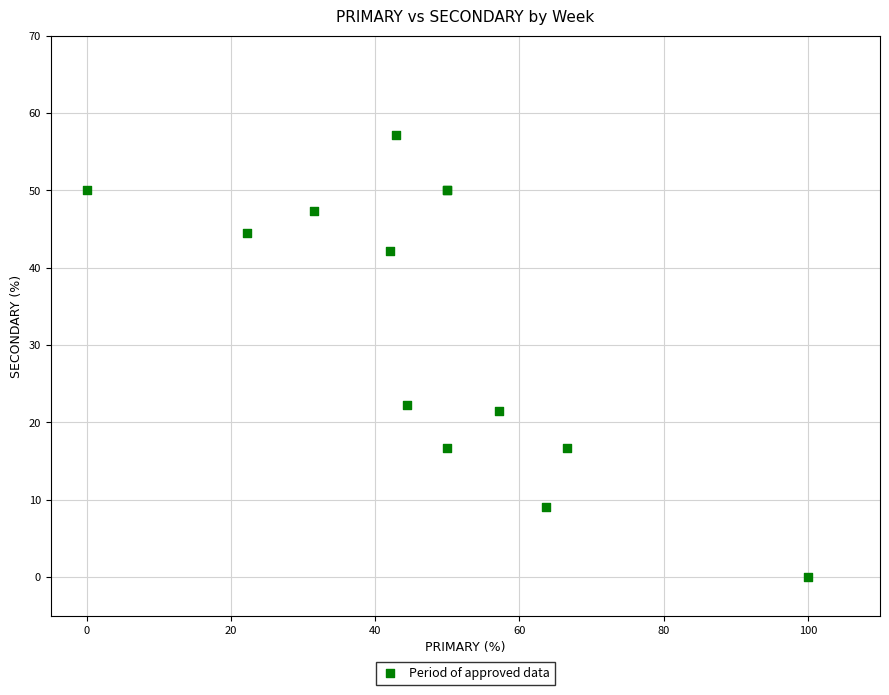

What Y value in the scatter plot is closest to 28?

22.2